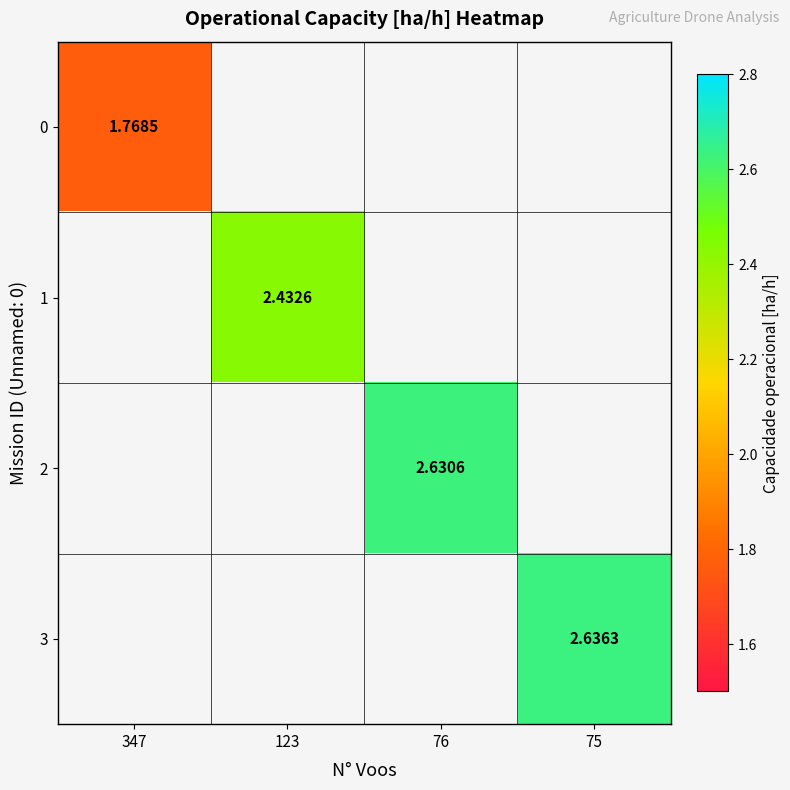

What is the minimum value shown in the chart?

1.8